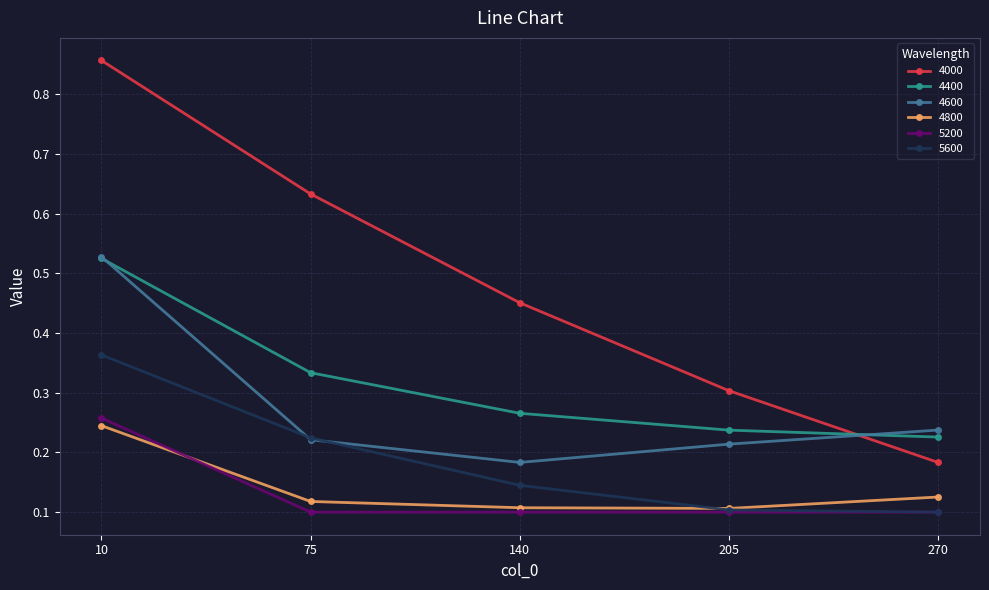

True or false: 4400 has more than 0 points higher than both neighbors.

False